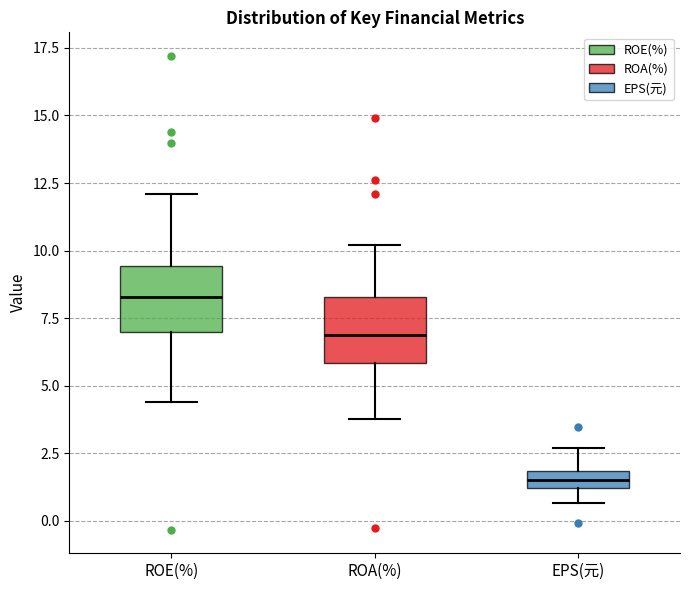

Where is the lower edge of the box for ROE(%) on the y-axis? The values are not printed on the chart, so give them approximately, as read against the axis.

7.0